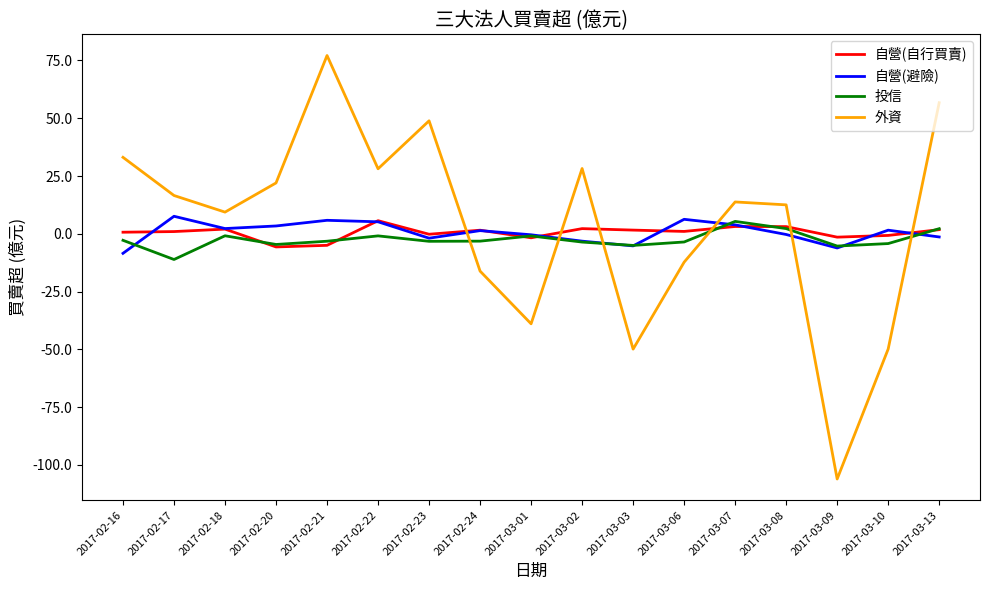

What are all the series names shown in the legend?

自營(自行買賣), 自營(避險), 投信, 外資